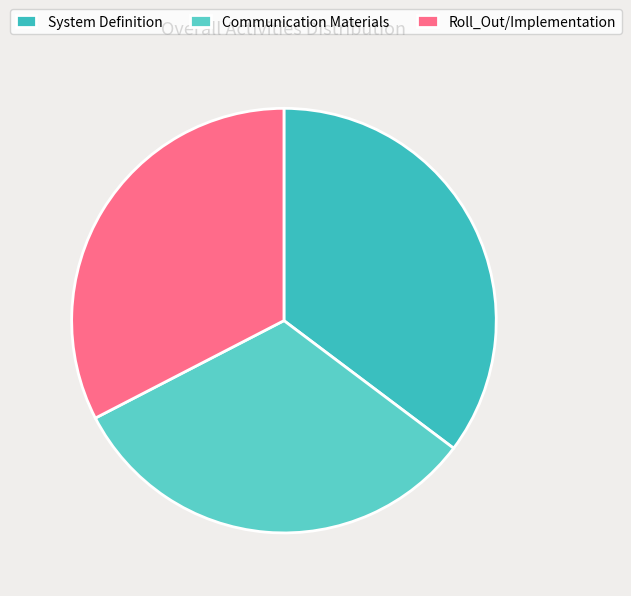

Is there any slice that represents more than half of the pie?

No